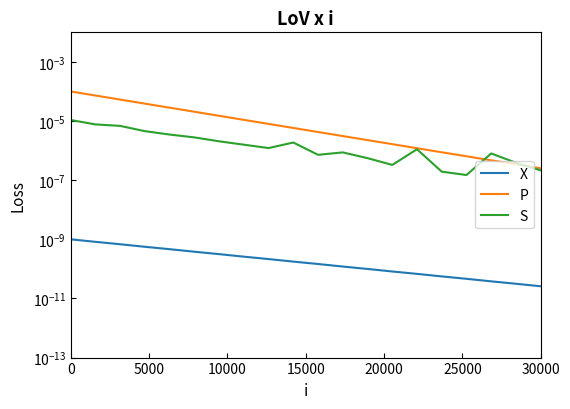

How many series are shown in this chart?

3